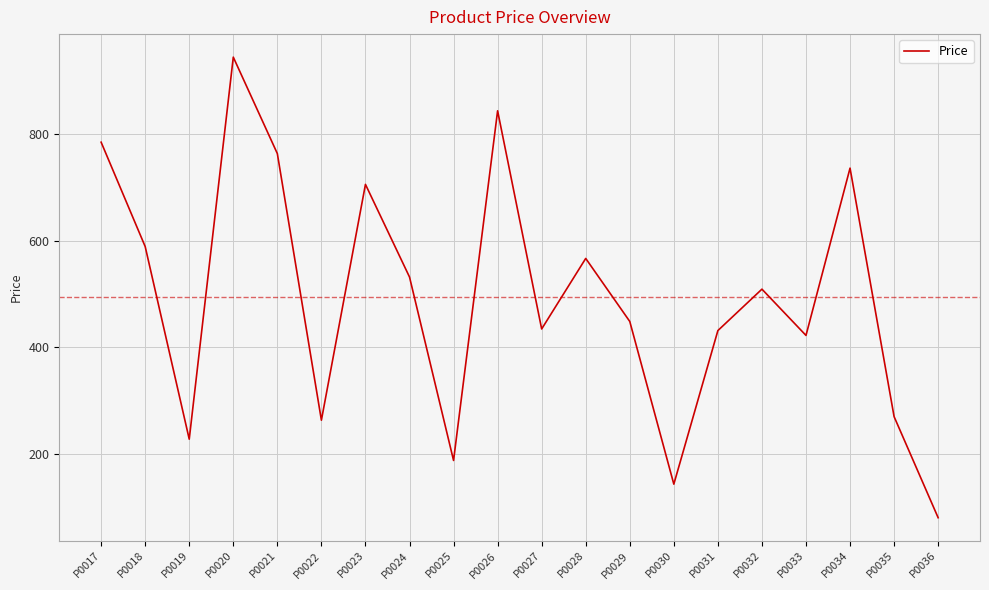

Where is the first local minimum?

P0019